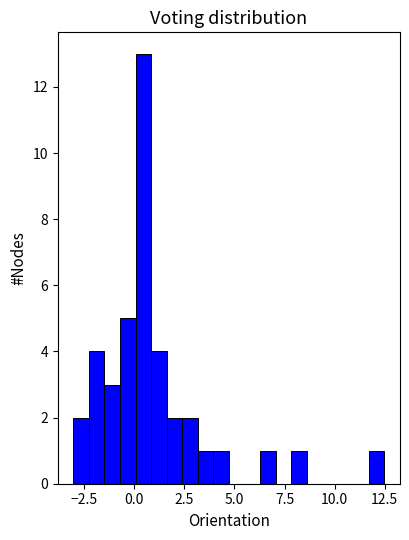

Read against the x-axis, roughly where is the centre of the tallest bar?

0.5